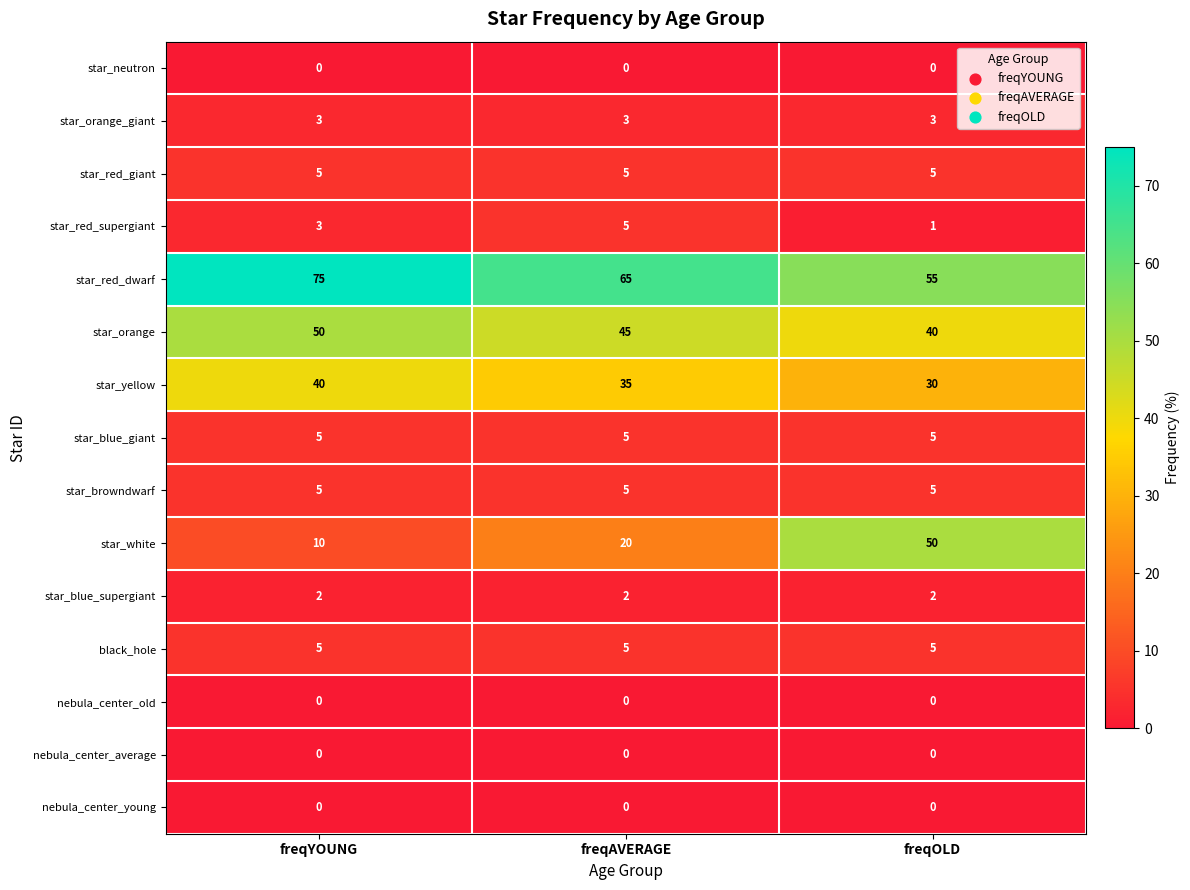

What is the sum of all star_blue_supergiant values?

6